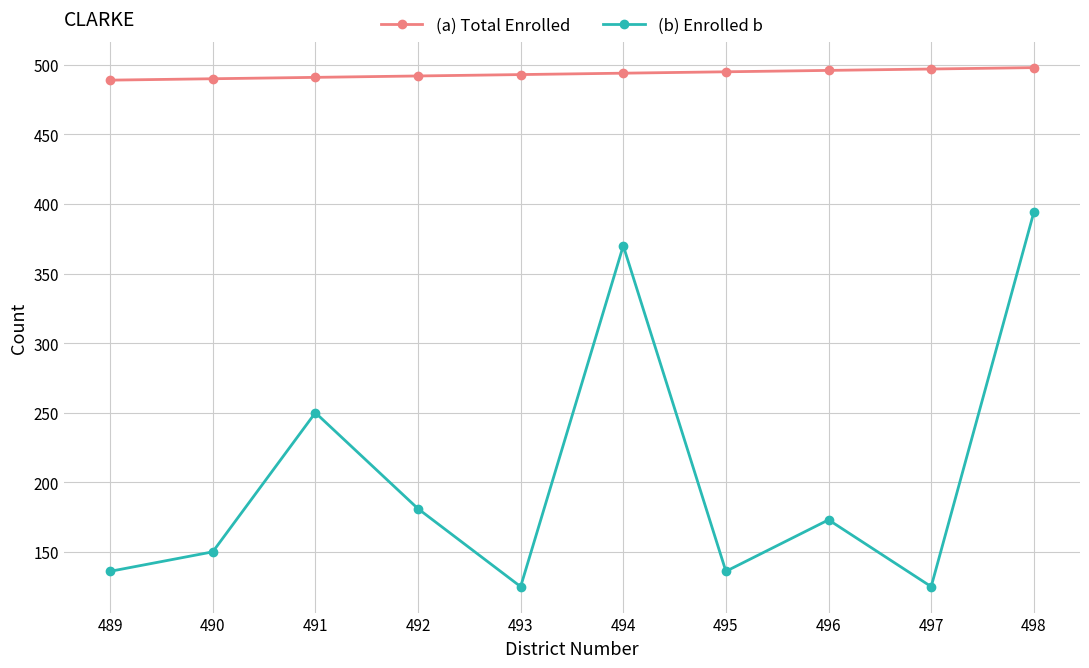

Where is the first local minimum for (b) Enrolled b?

493